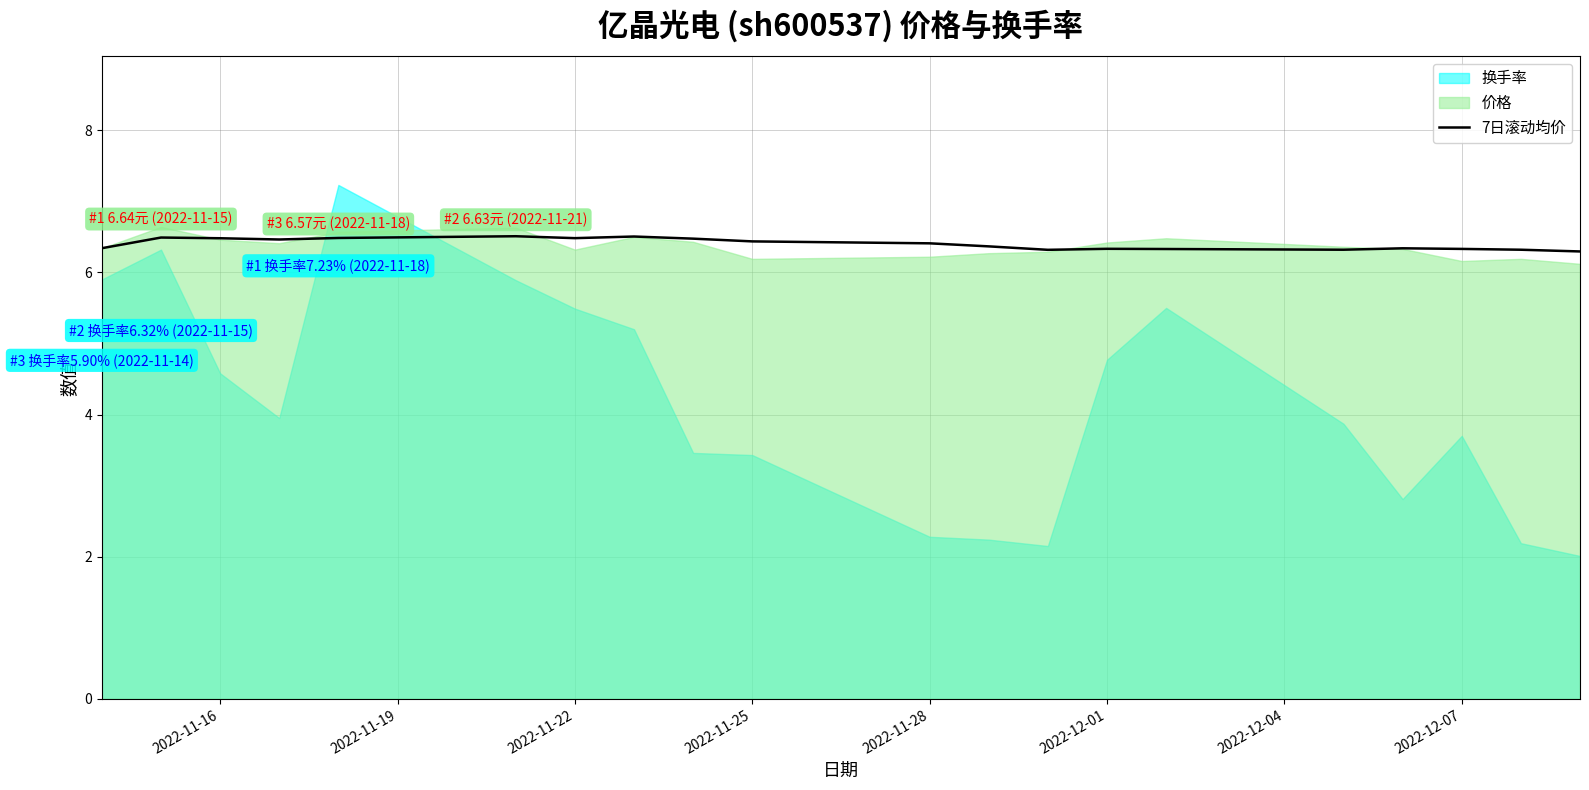

What is the maximum value for 7日滚动均价?

6.5